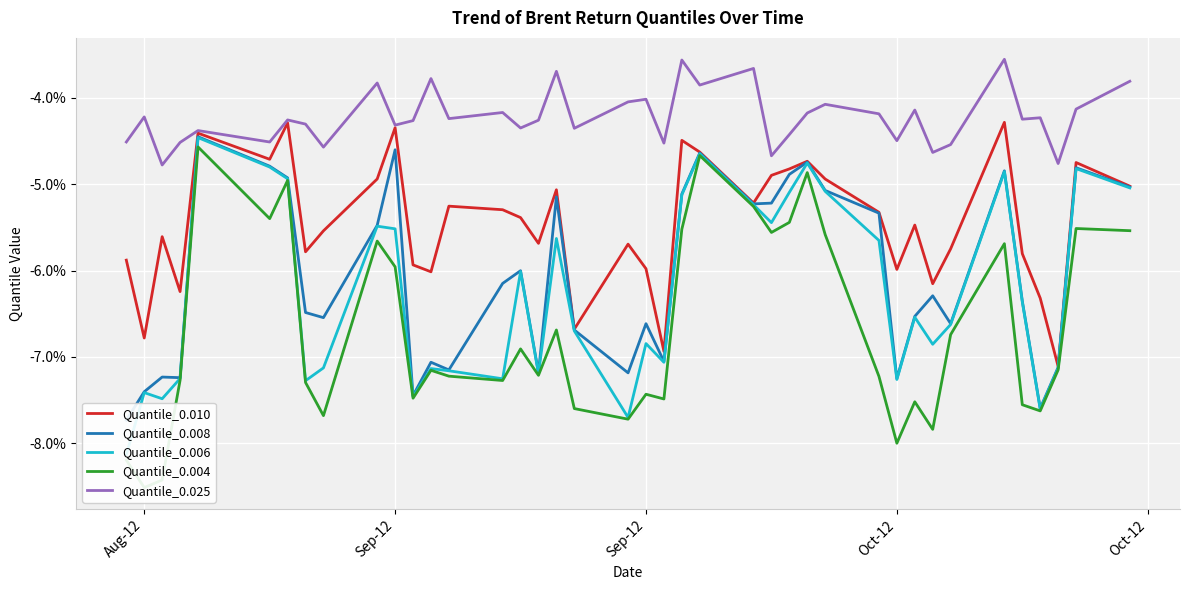

True or false: Quantile_0.010 has a value of -0.0 at 13.

False